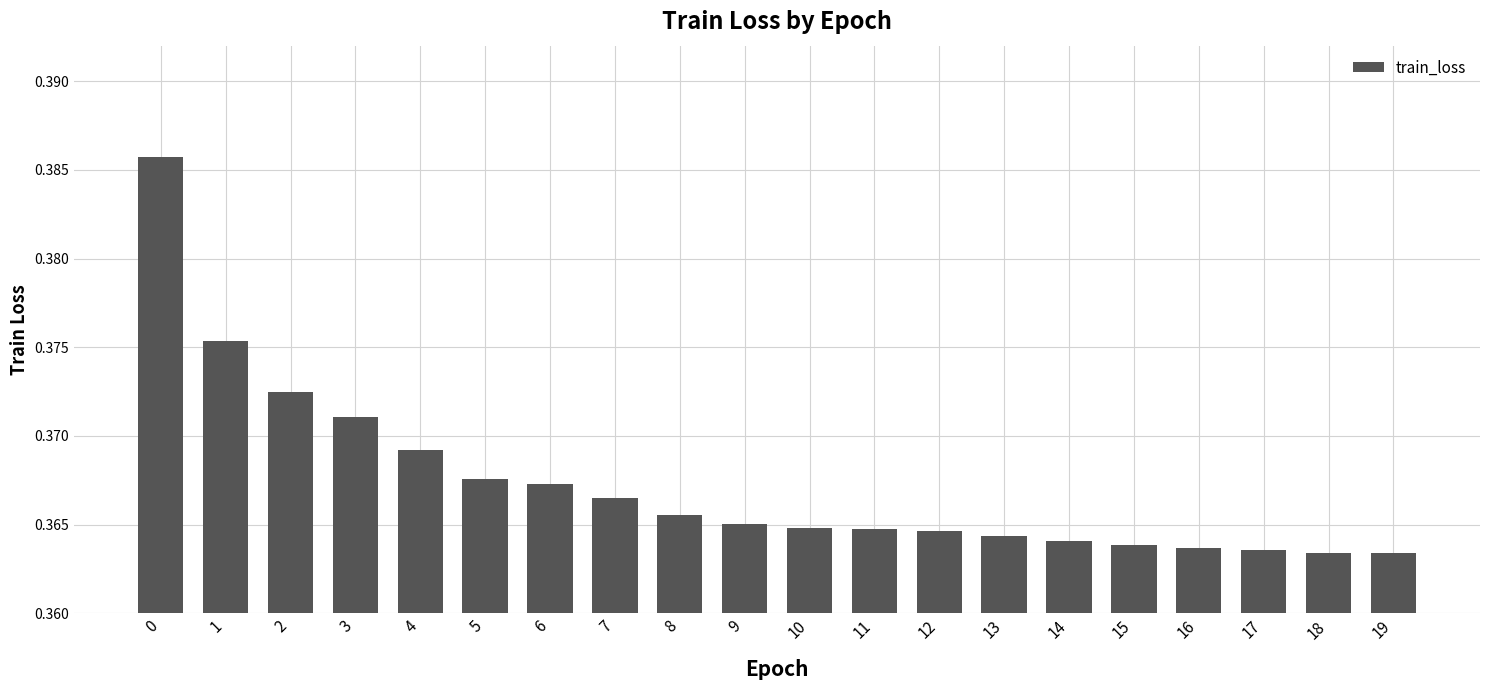

The value at 0 is 0.1. True or false?

False